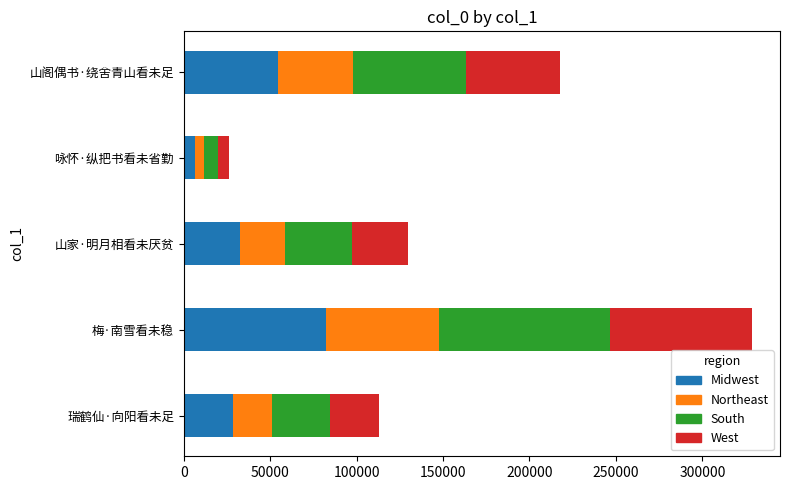

At which category is the sum across all series the highest?

梅·南雪看未稳